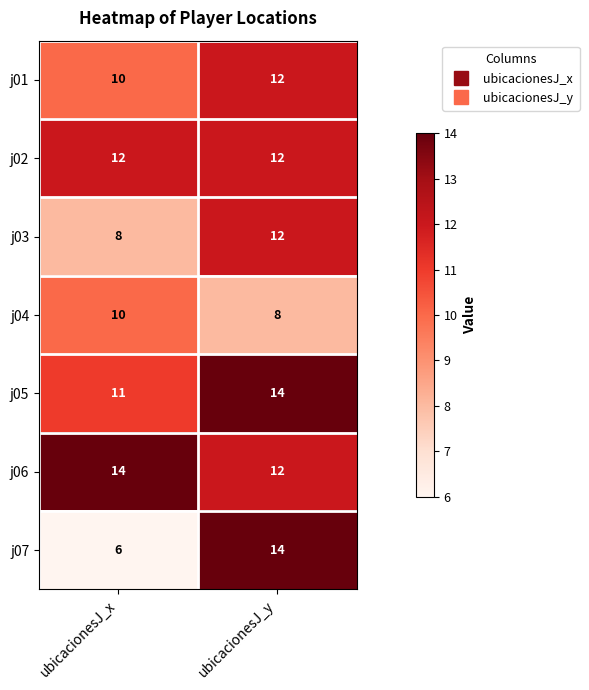

Is it true that j02 equals 8 at ubicacionesJ_y?

False